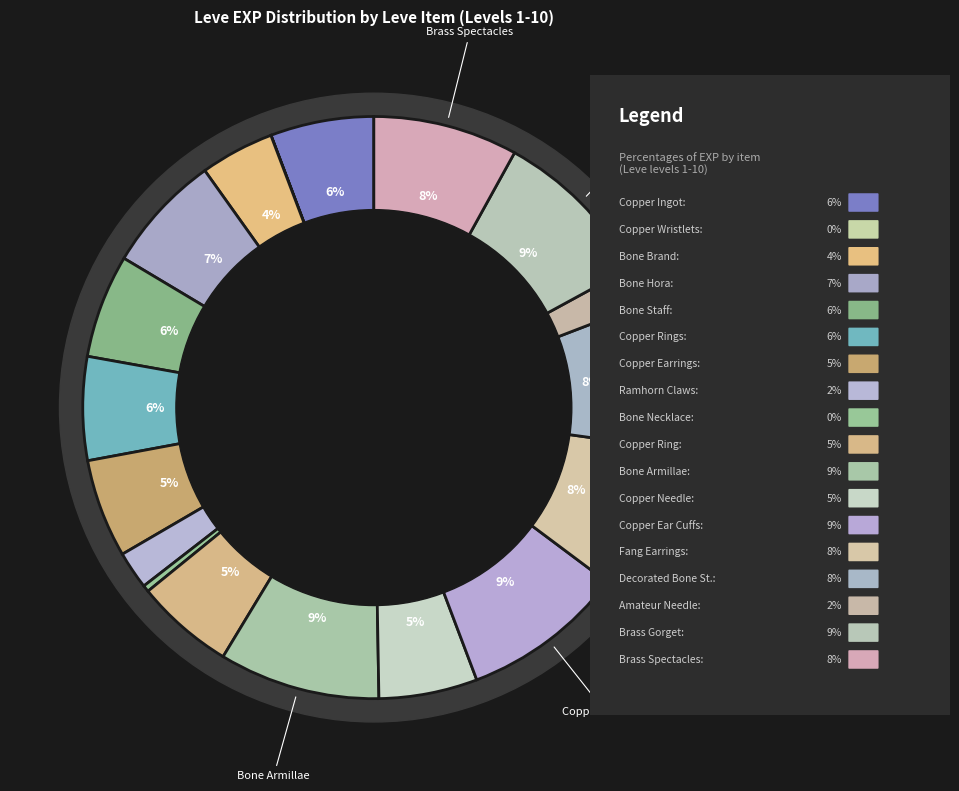

Is Bone Hora the majority of the pie?

No